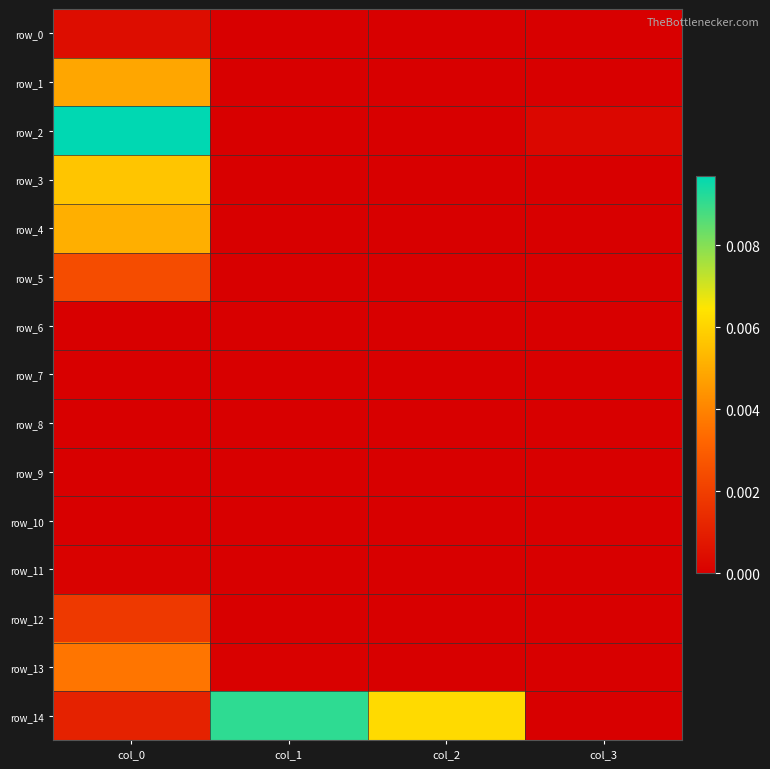

At how many categories does at least one series exceed 0?

4